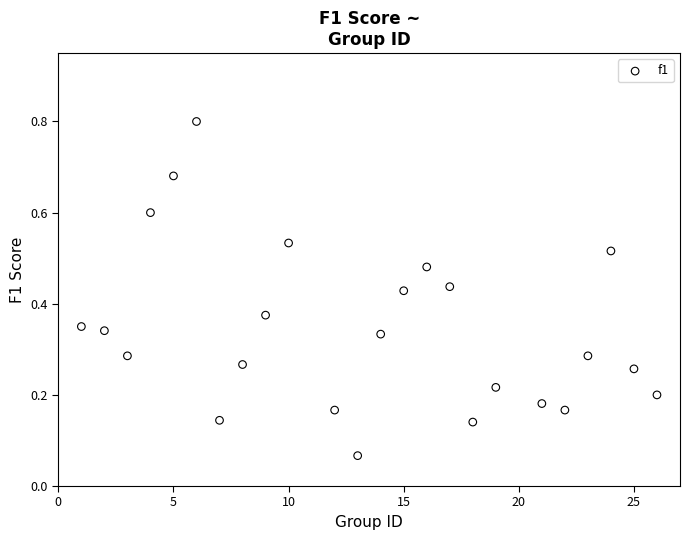

What is the range of X values (max minus min)?

25.0